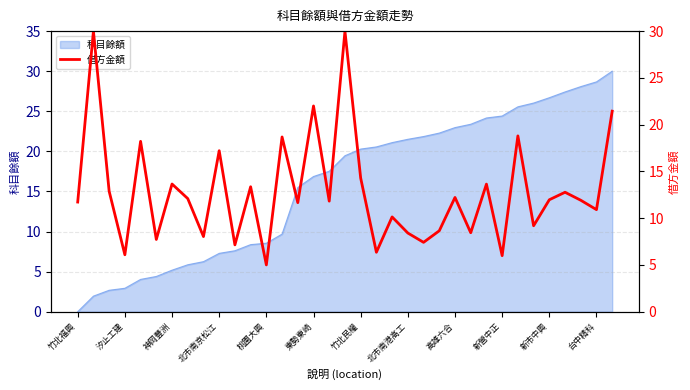

At which label does 科目餘額 reach its minimum?

竹北福興